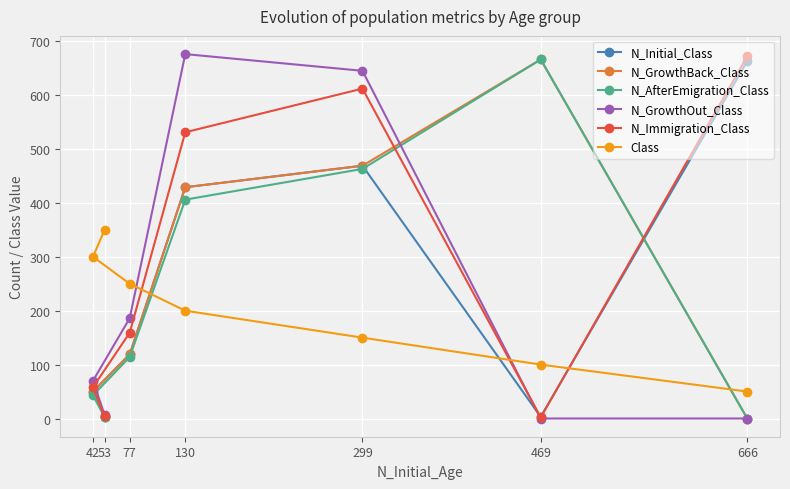

How many series are shown in this chart?

6